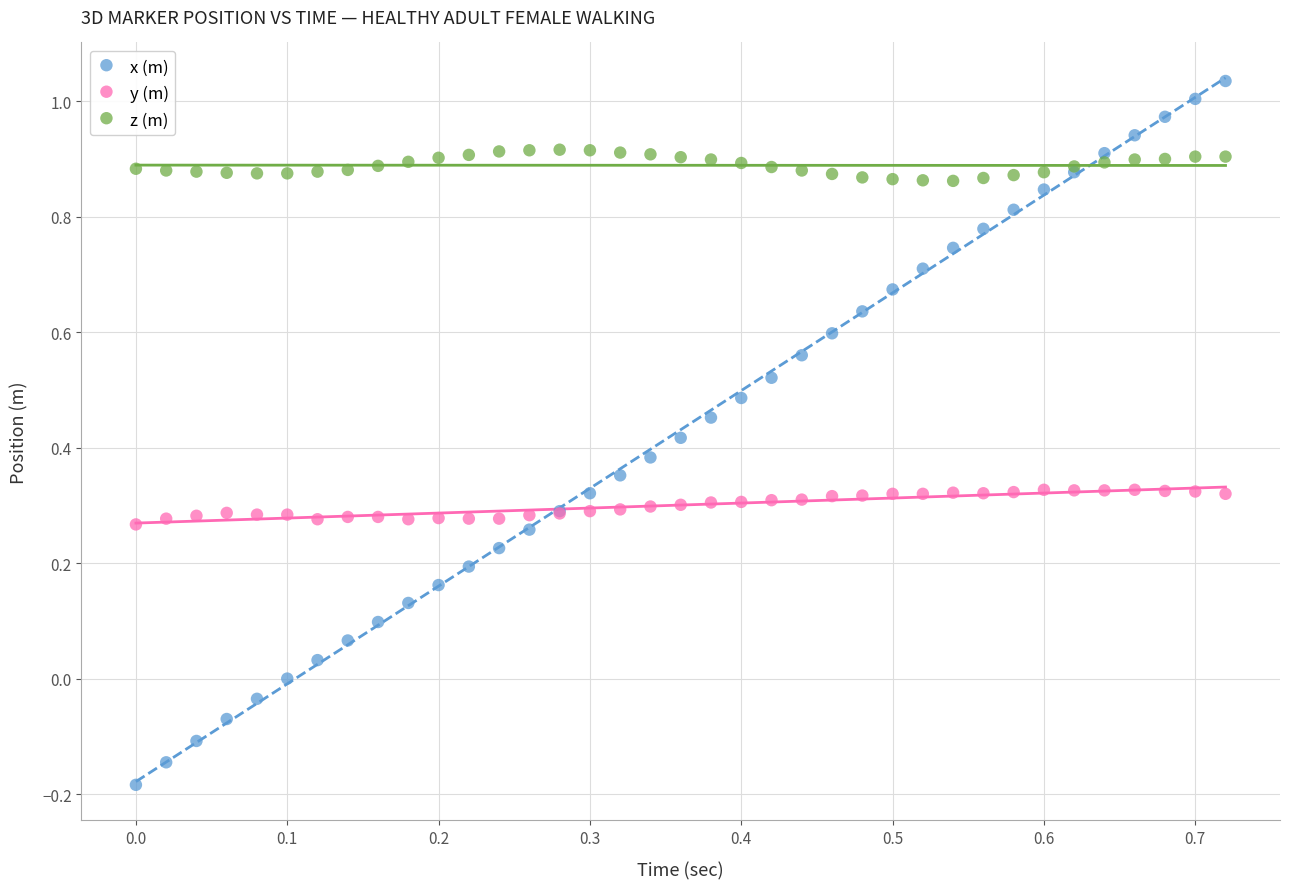

Which series has the largest Y range (max minus min)?

x (m)